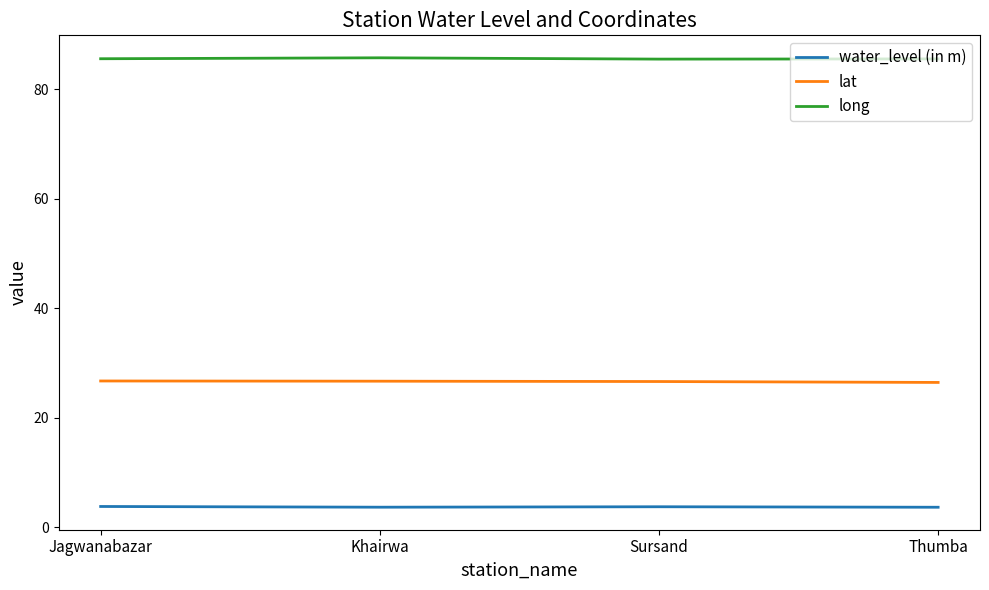

What is the average value of the lat series?

26.6